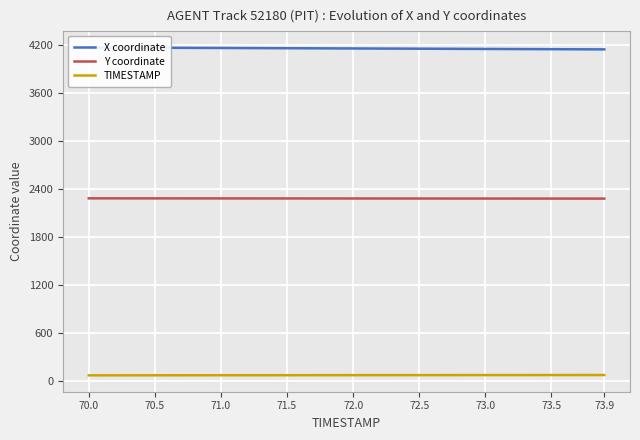

At how many categories does at least one series exceed 2940?

40